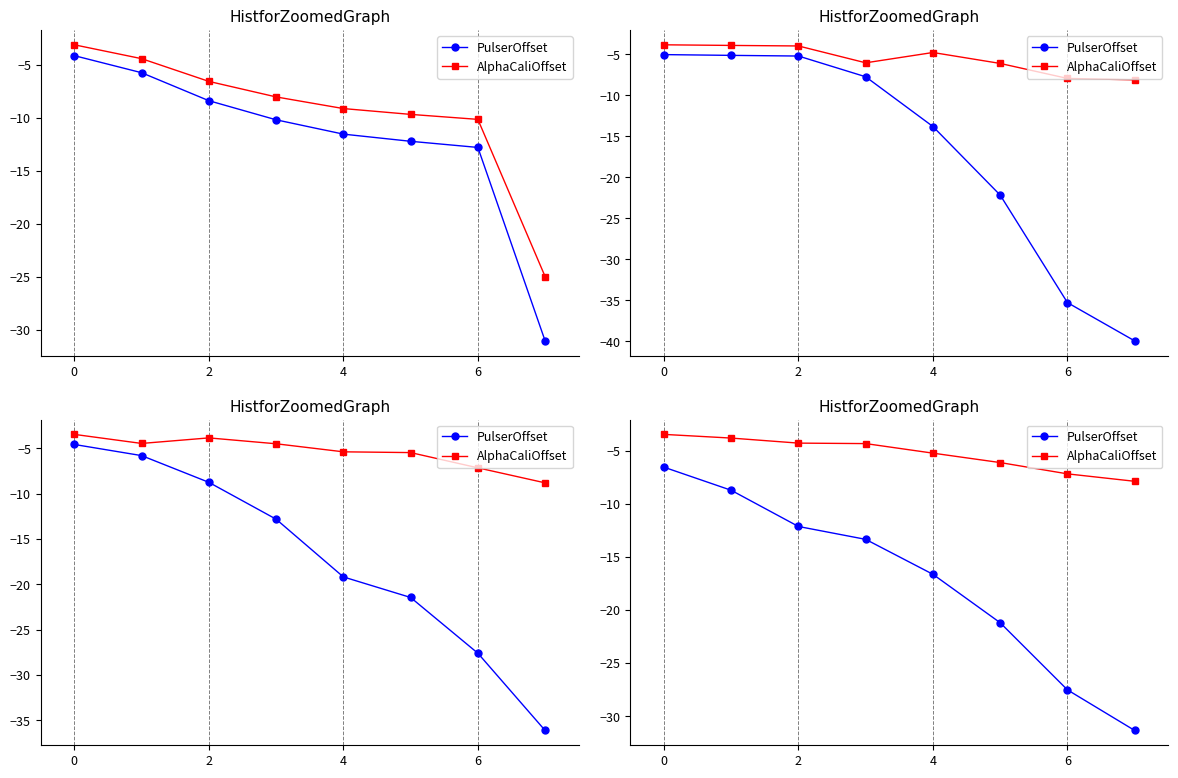

What is the value of the GE point at the 8th from the left?

-7.9